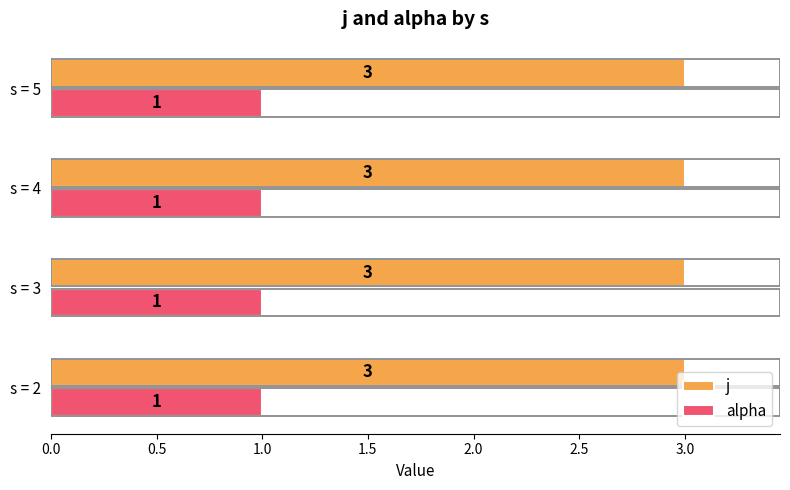

List the series in order of their peak value, highest first.

j, alpha